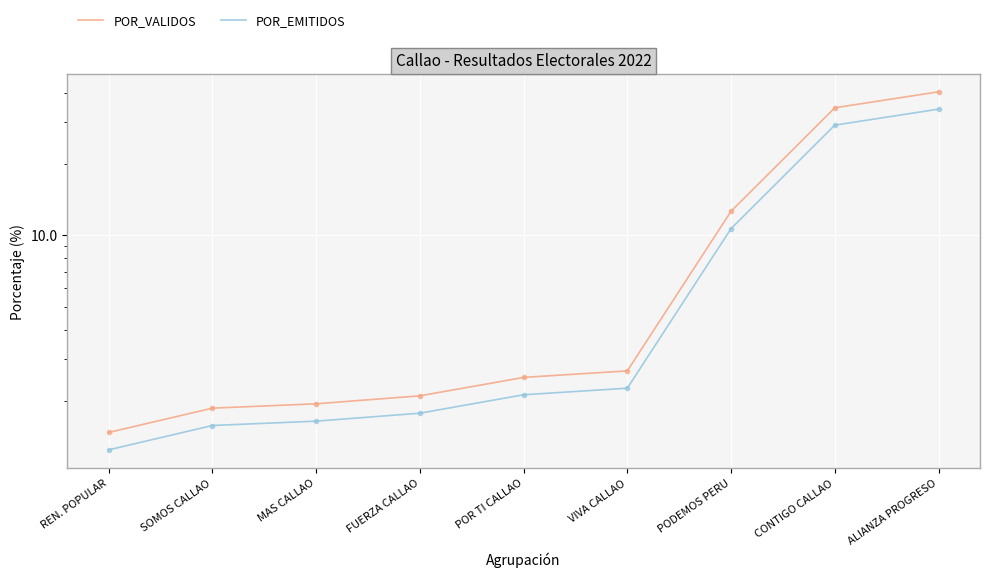

Rank the series by their average value, from highest to lowest.

POR_VALIDOS, POR_EMITIDOS